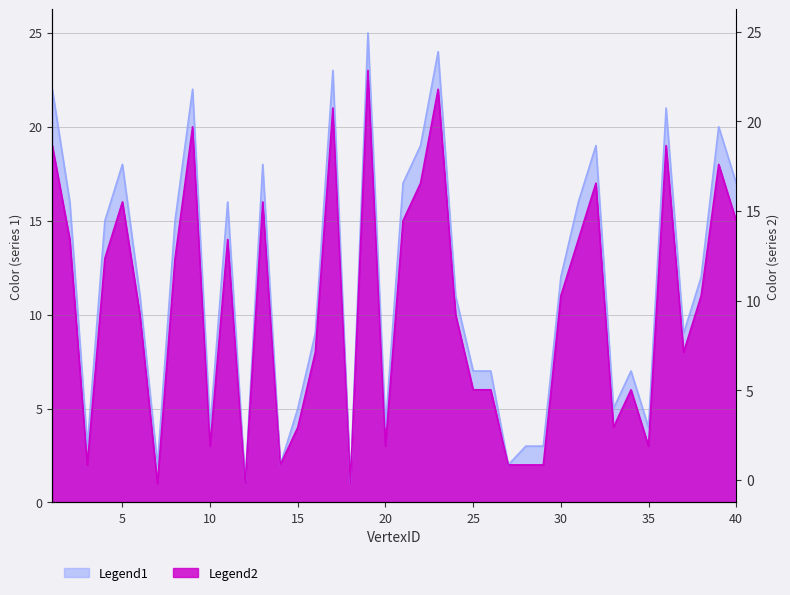

Which has a higher value, 33 or 25?

25